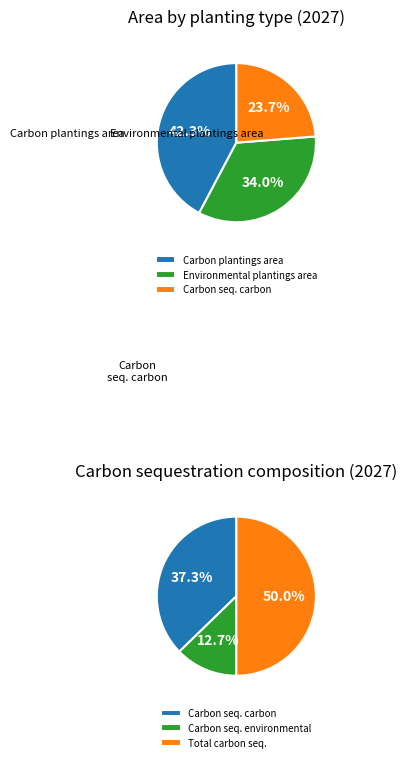

What is the largest slice in the pie chart?

Area - Carbon plantings (ha)